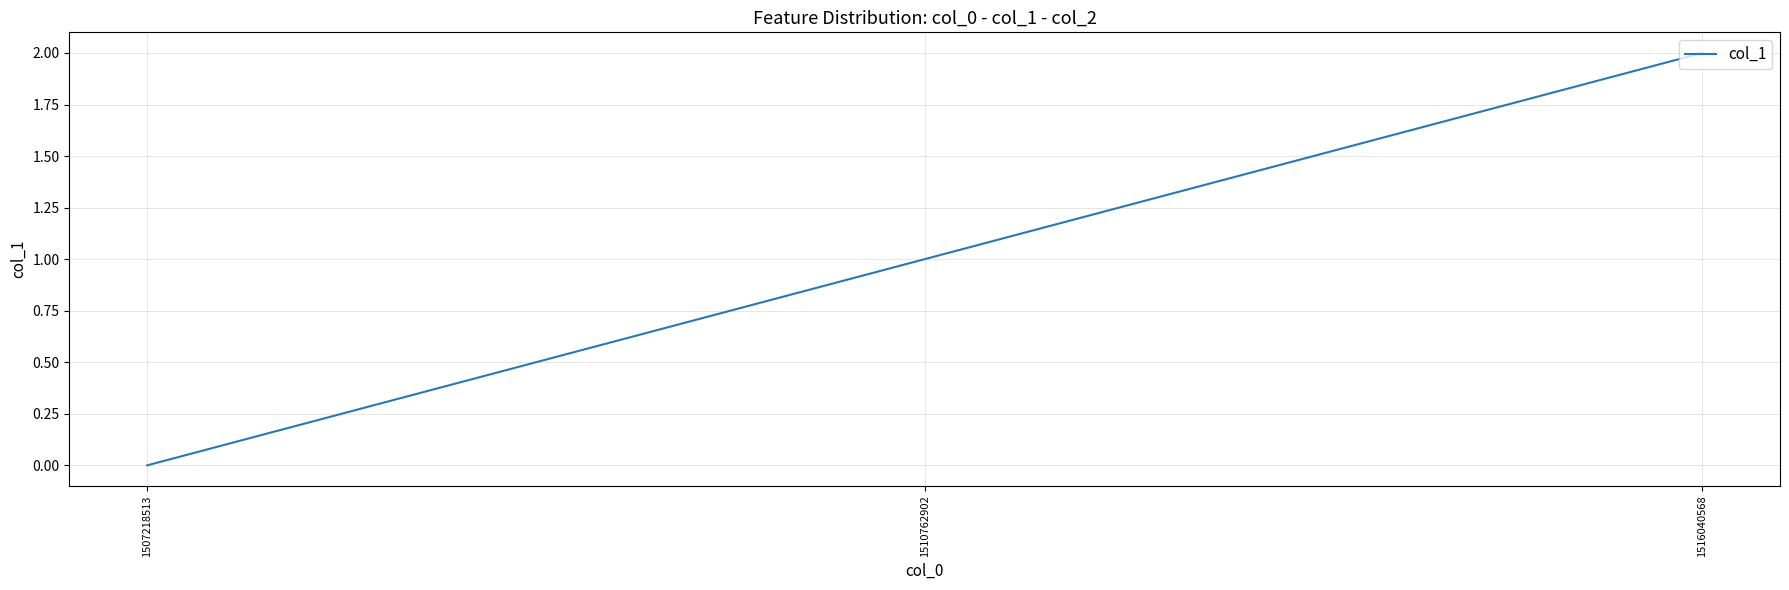

What is the approximate value at 1516040568?

2